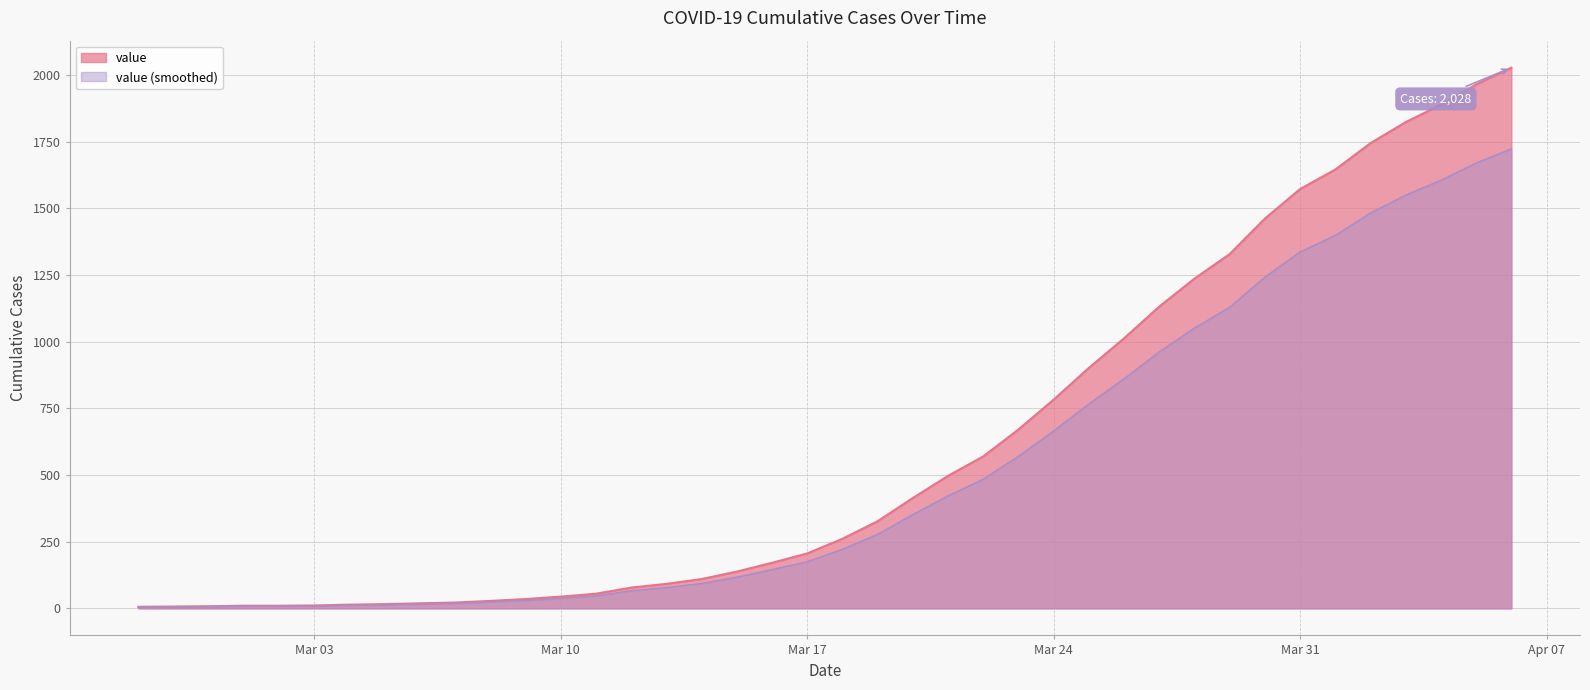

The chart shows a value of 1329 at 2020-03-29. True or false?

True